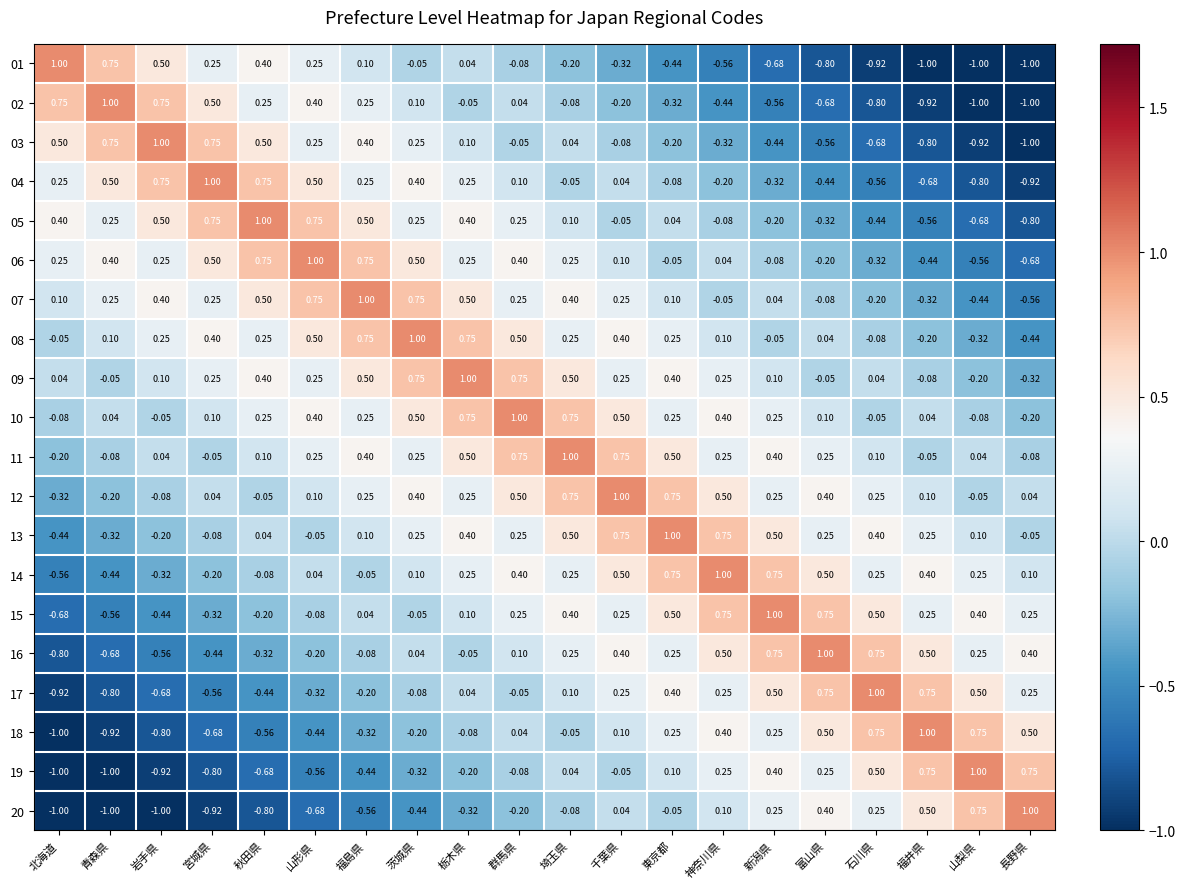

At which label is 16 closest to 0?

茨城県